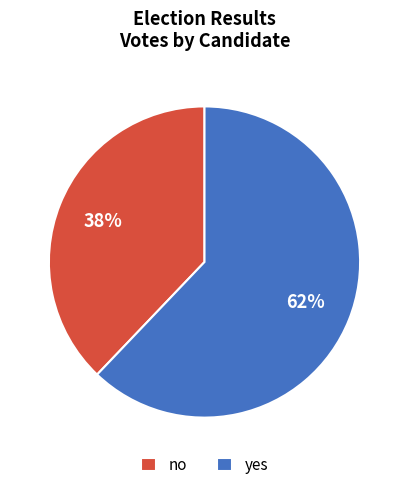

Do no and yes together represent more than half of the pie?

Yes